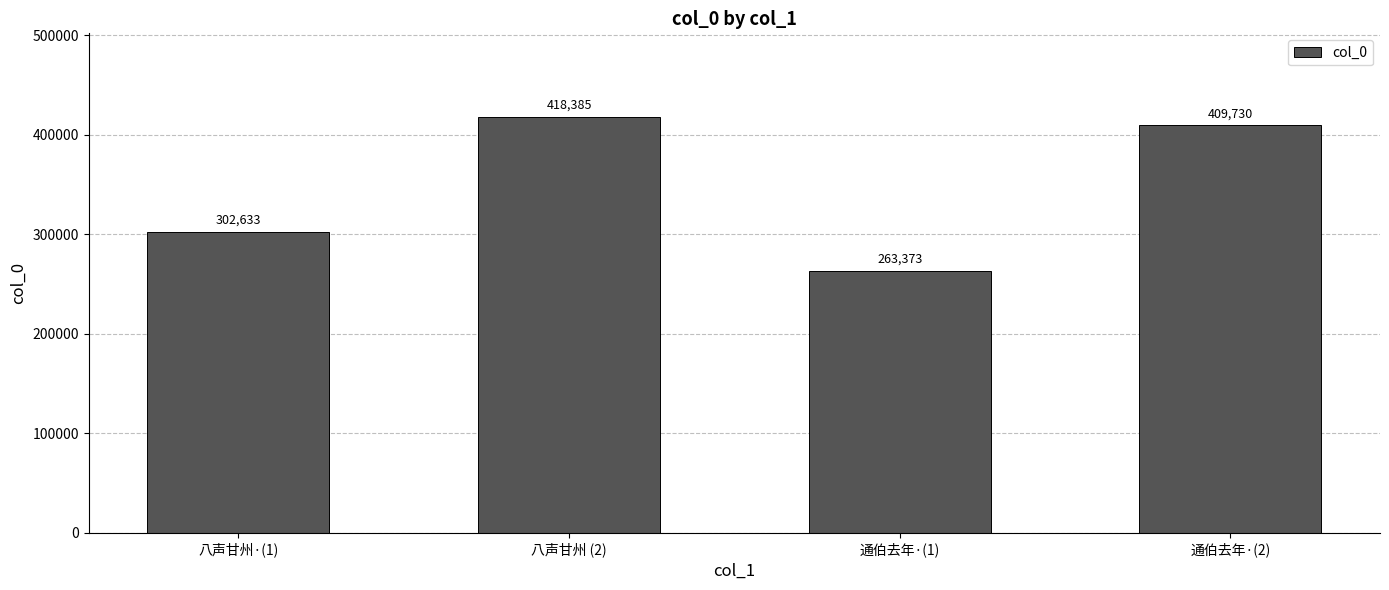

How many series are shown in this chart?

1